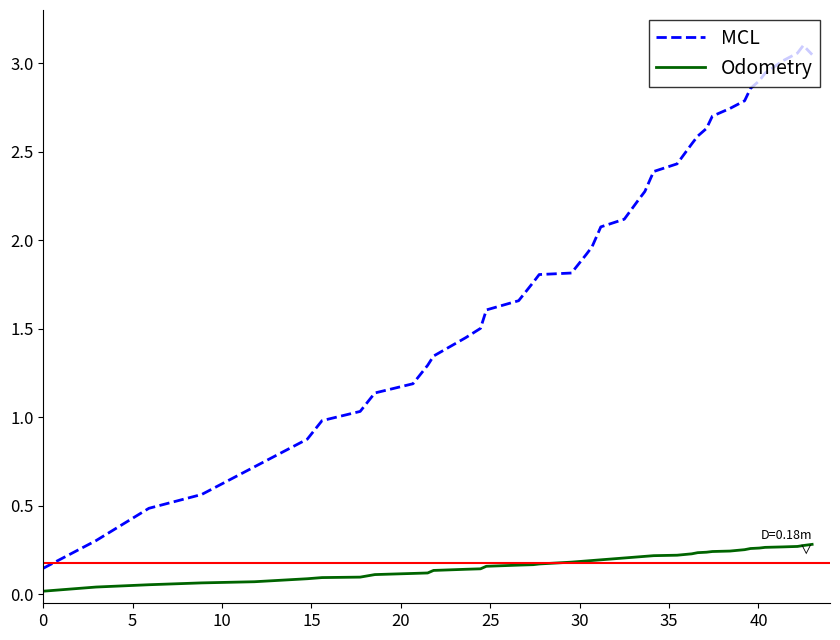

True or false: MCL and Odometry cross at least once.

False